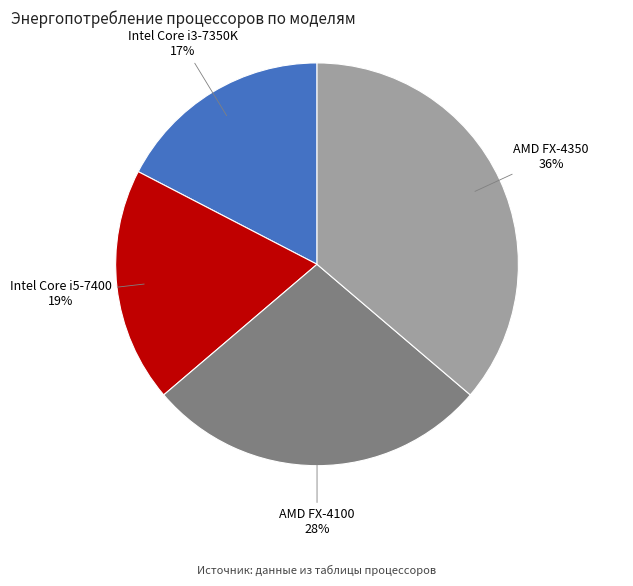

How many segments does this pie chart have?

4